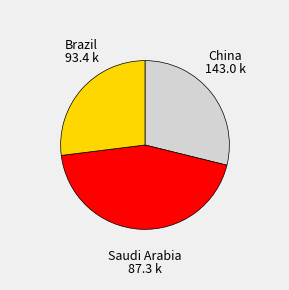

Count the number of slices in the pie.

3